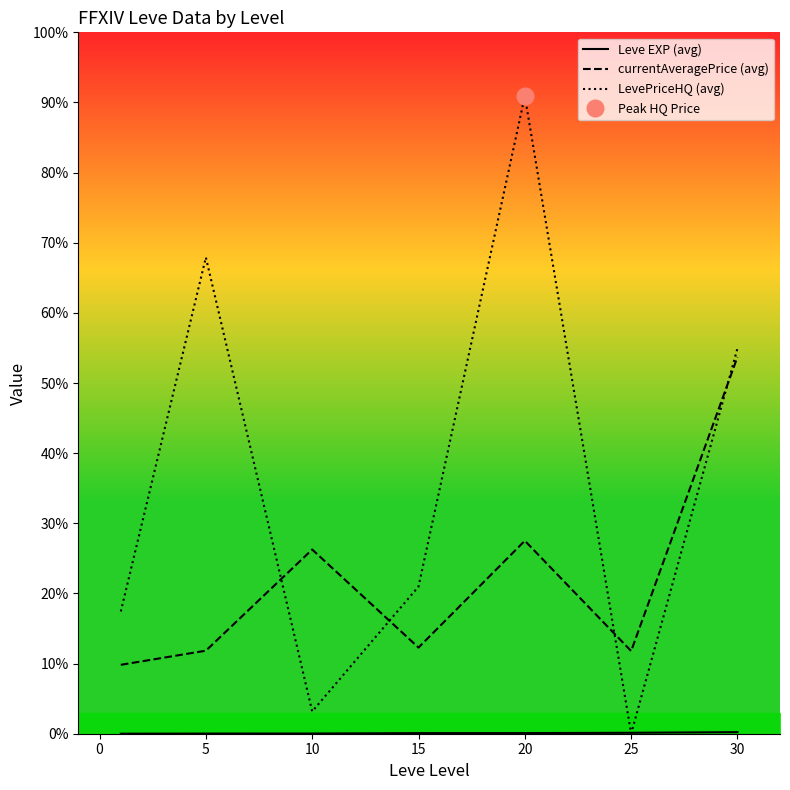

Does the chart display data point markers on the line(s)?

No